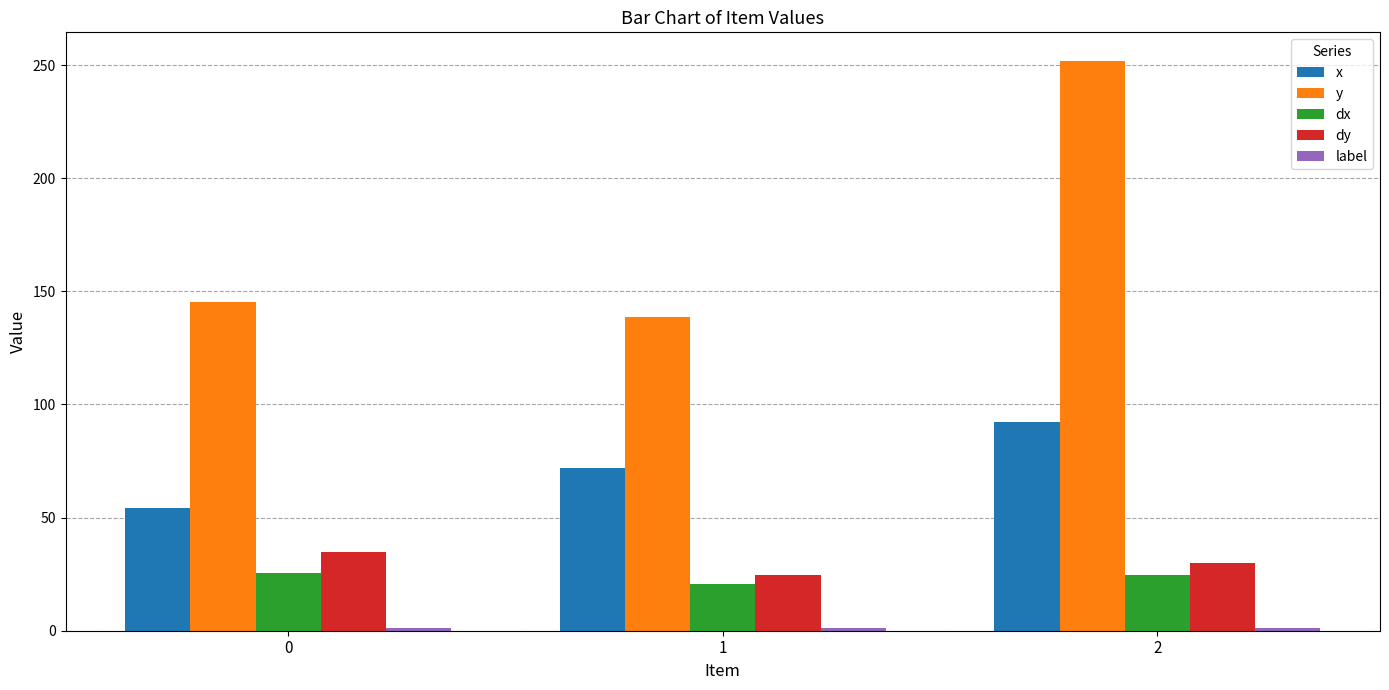

How many groups of bars are there?

3